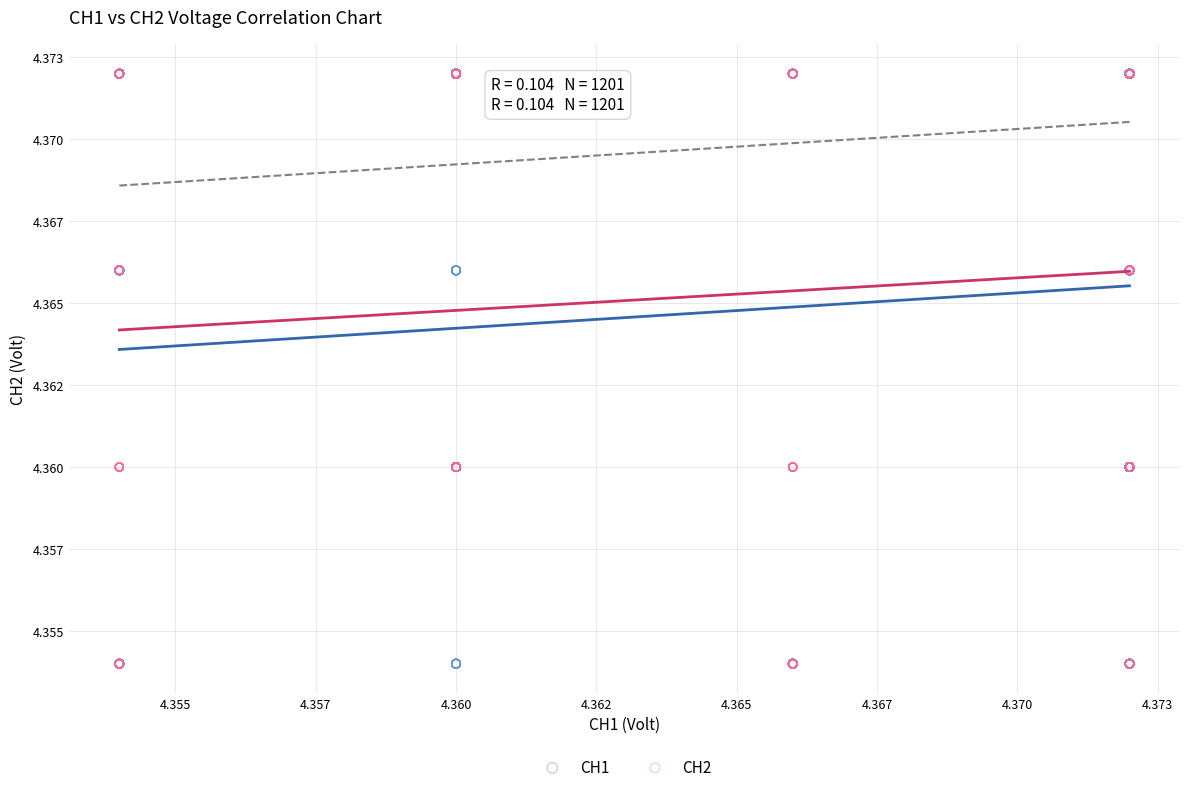

What are all the series names shown in the legend?

CH1, CH2